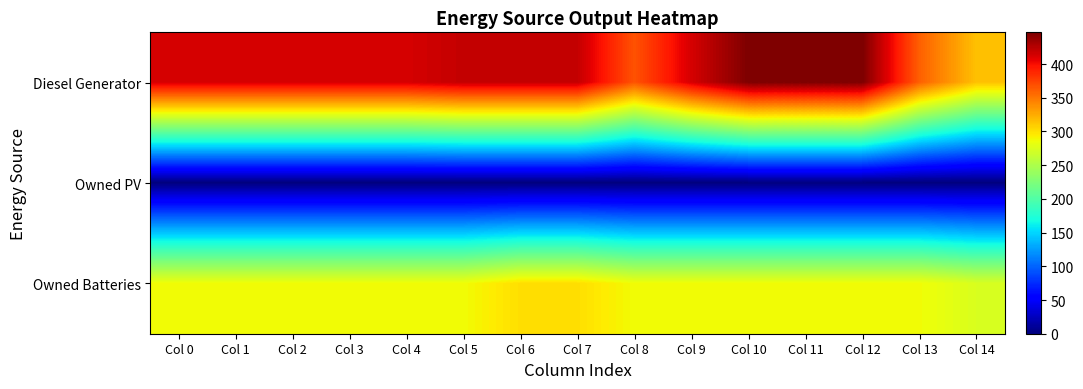

What is the total value across all series at Col 13?

648.0